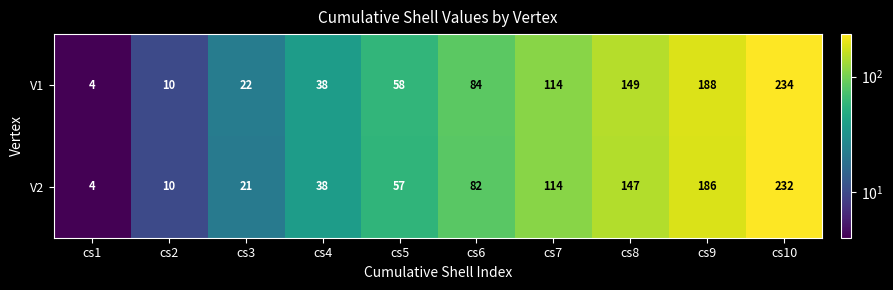

Which category has the highest value in the V1 series?

cs10